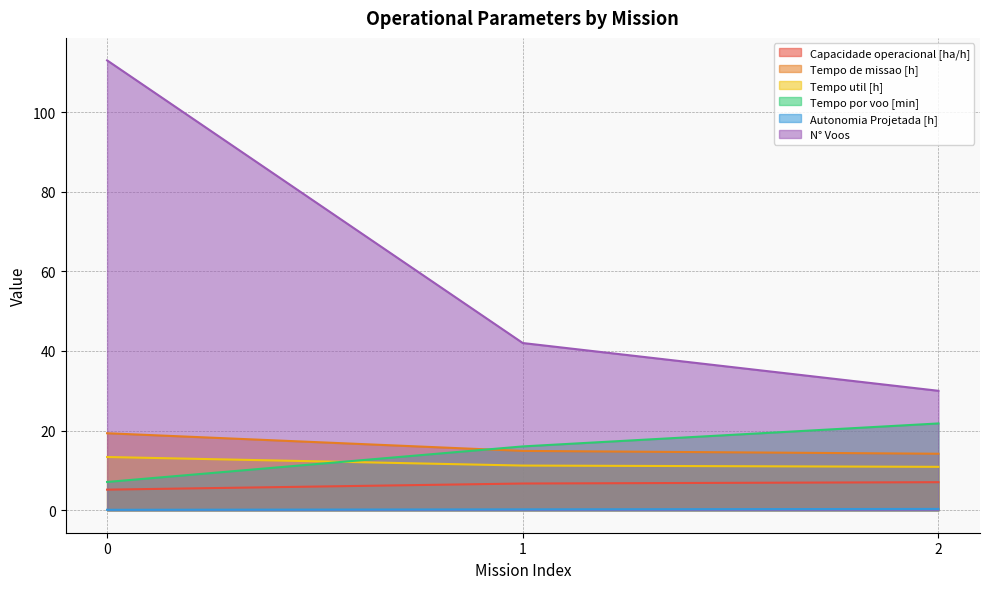

How many lines are shown in the chart?

6